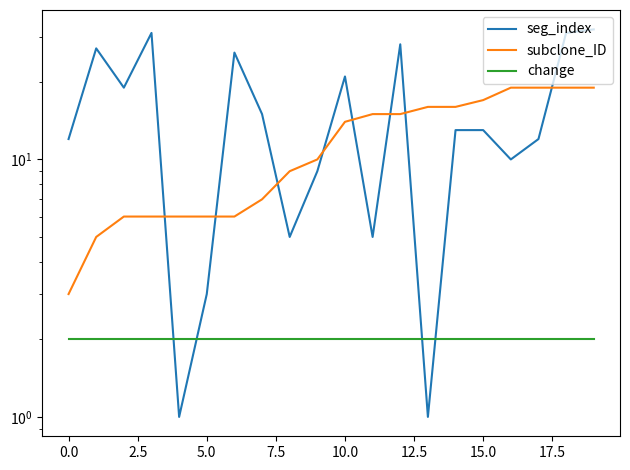

How many values in the subclone_ID series are below 14?

10